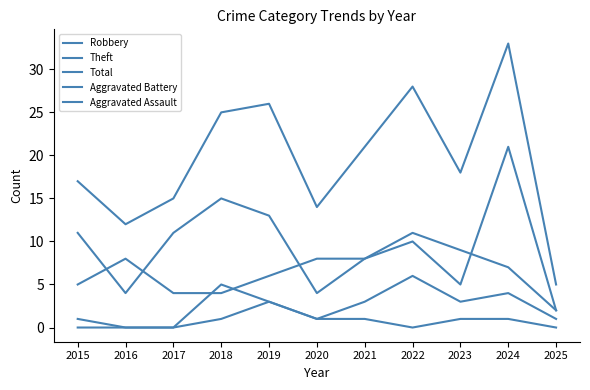

At which category does Theft reach its first local valley?

2016